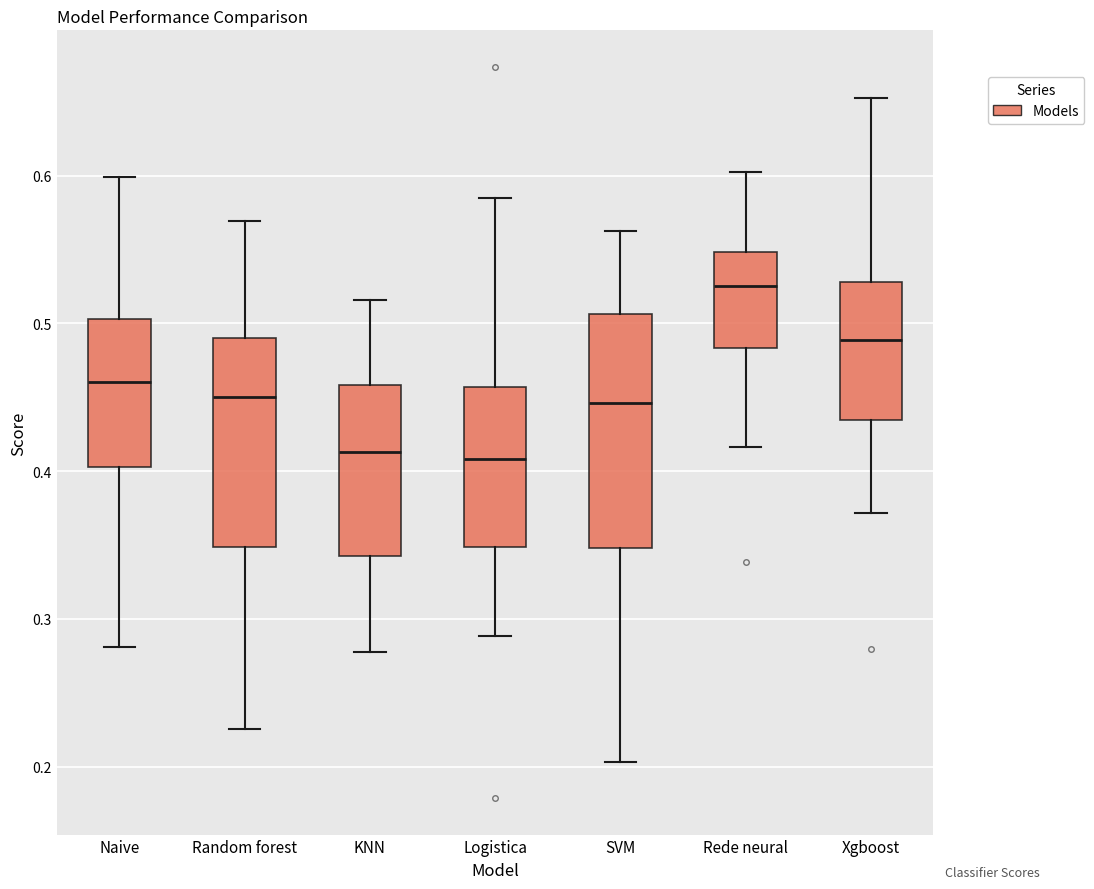

Which box's median line is the highest?

Rede neural